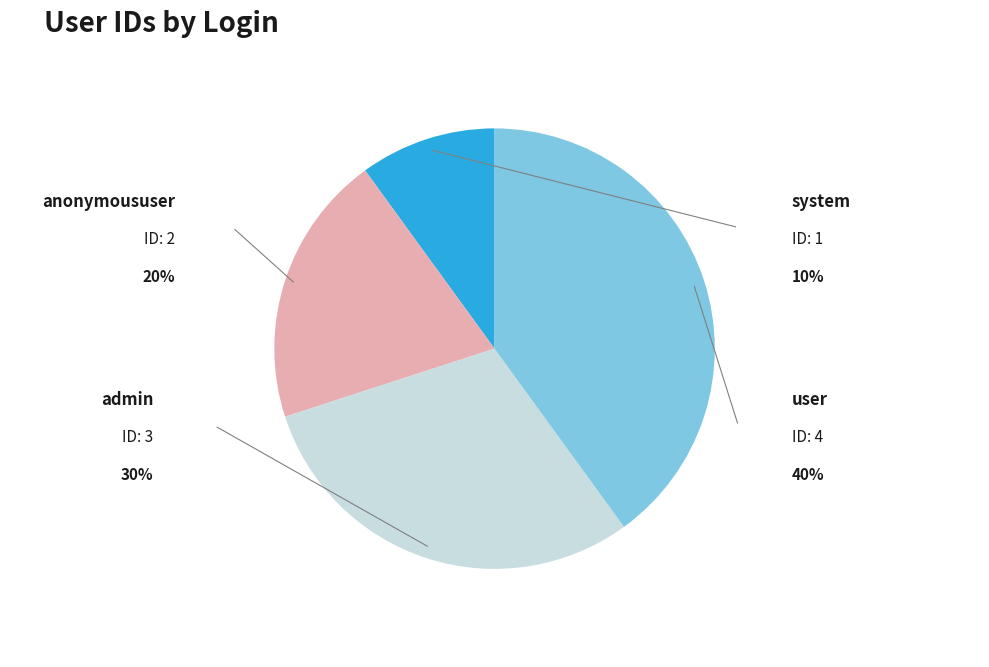

Is there any slice that represents more than half of the pie?

No